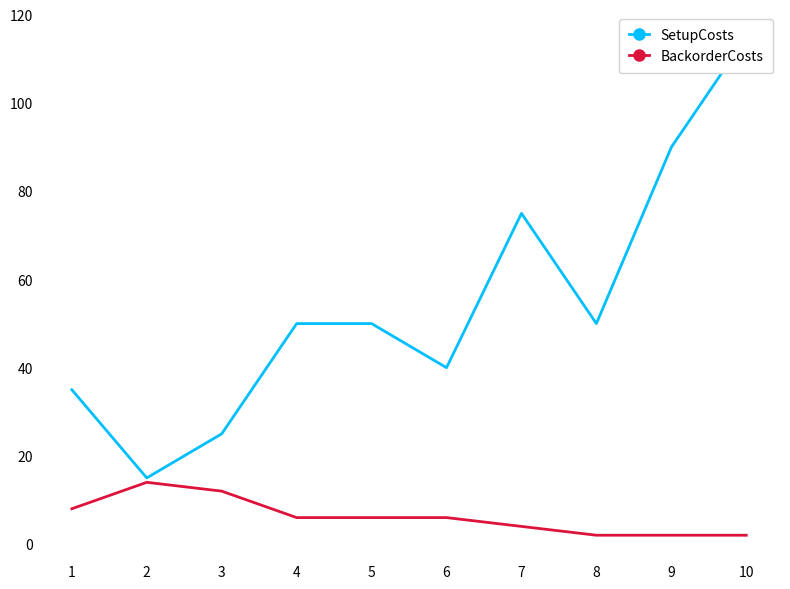

What is the lowest value of the SetupCosts series?

15